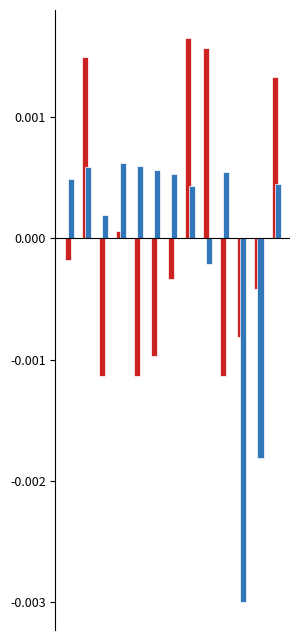

How many bars are there in each group?

2